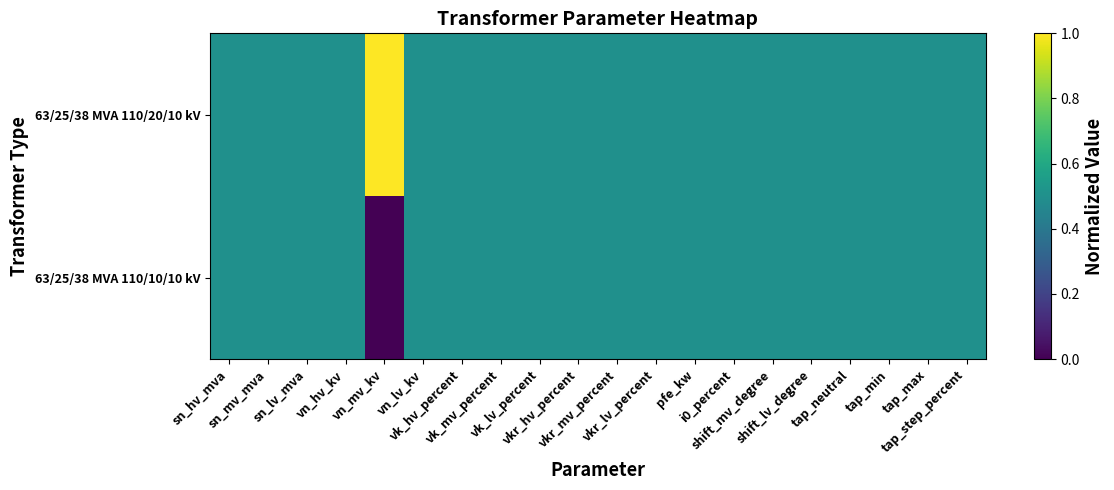

Rank the series by their maximum value, from lowest to highest.

63/25/38 MVA 110/10/10 kV, 63/25/38 MVA 110/20/10 kV